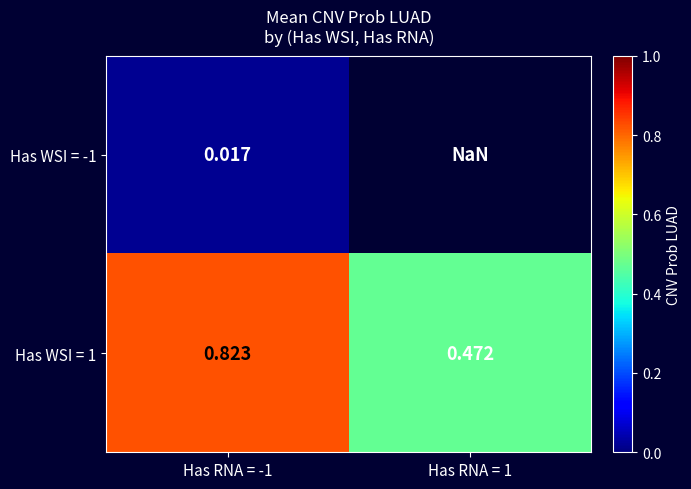

At which category is the sum across all series the highest?

Has RNA = -1